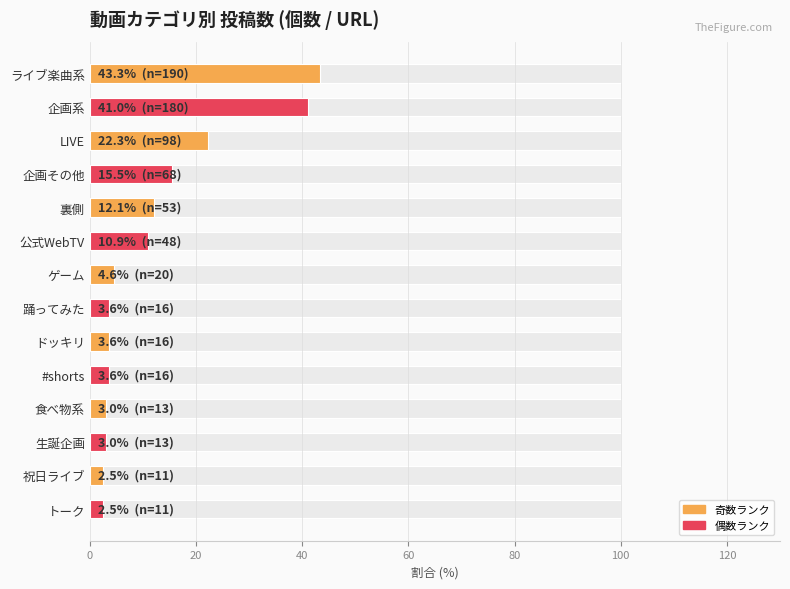

Is it true that the value at 裏側 is 20.2?

False